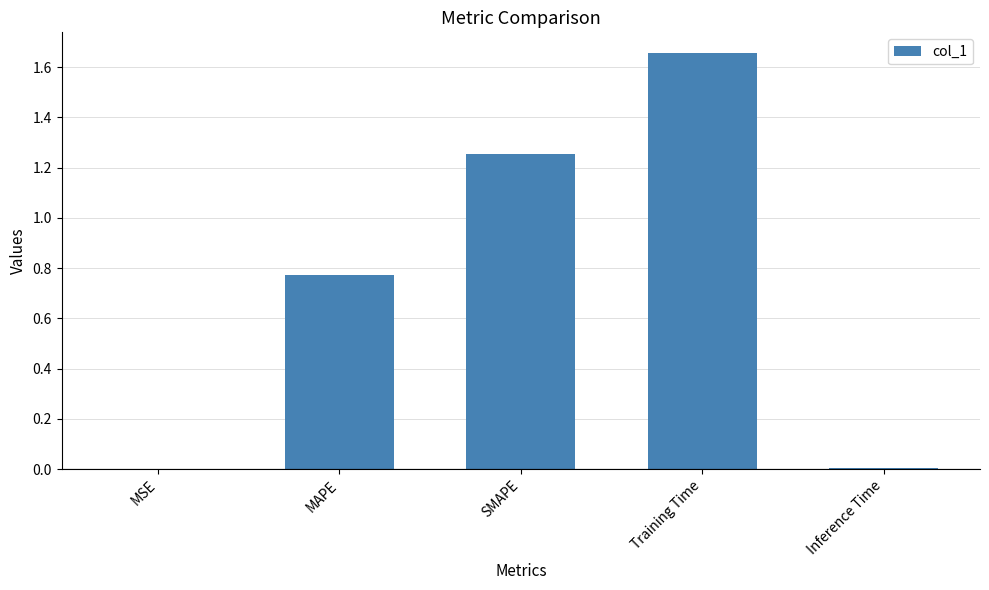

Are the bars horizontal?

No